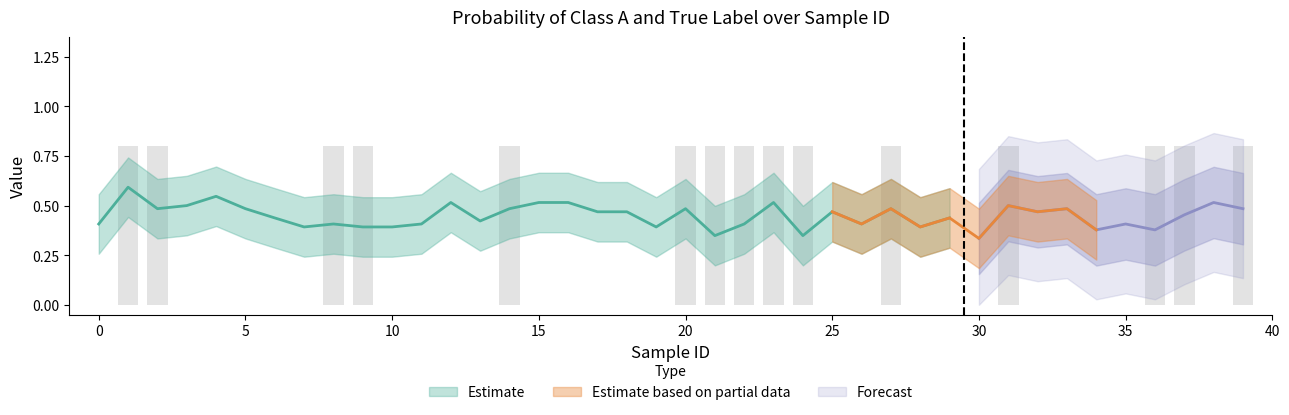

Are the bars horizontal?

No